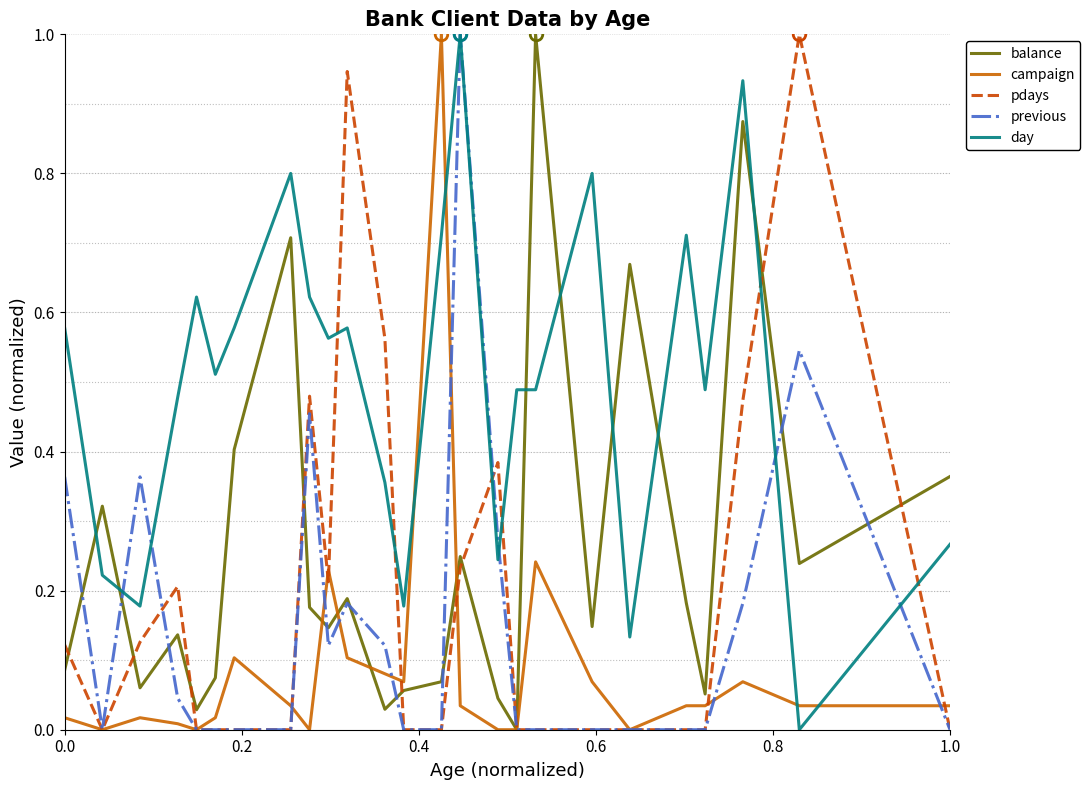

Which series has the largest total across all categories?

day